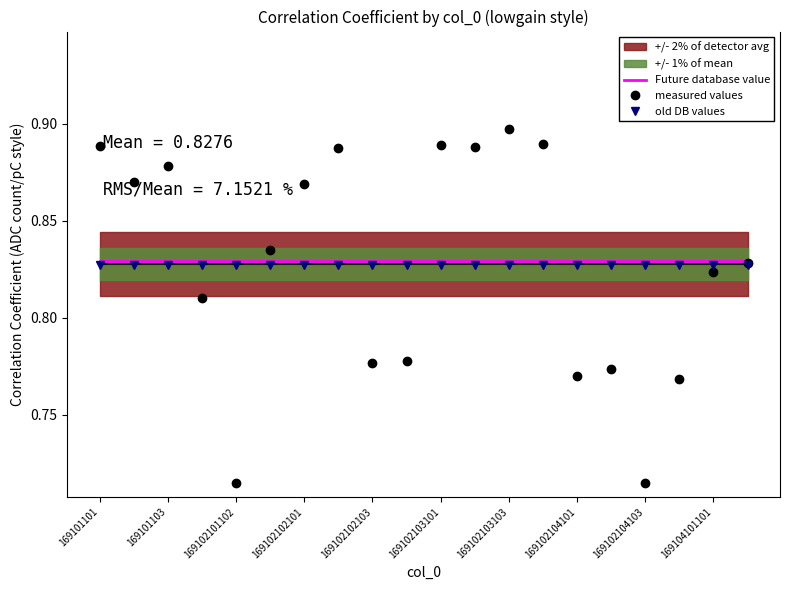

Rank the series by their average value, from highest to lowest.

Future database value, measured values, old DB values